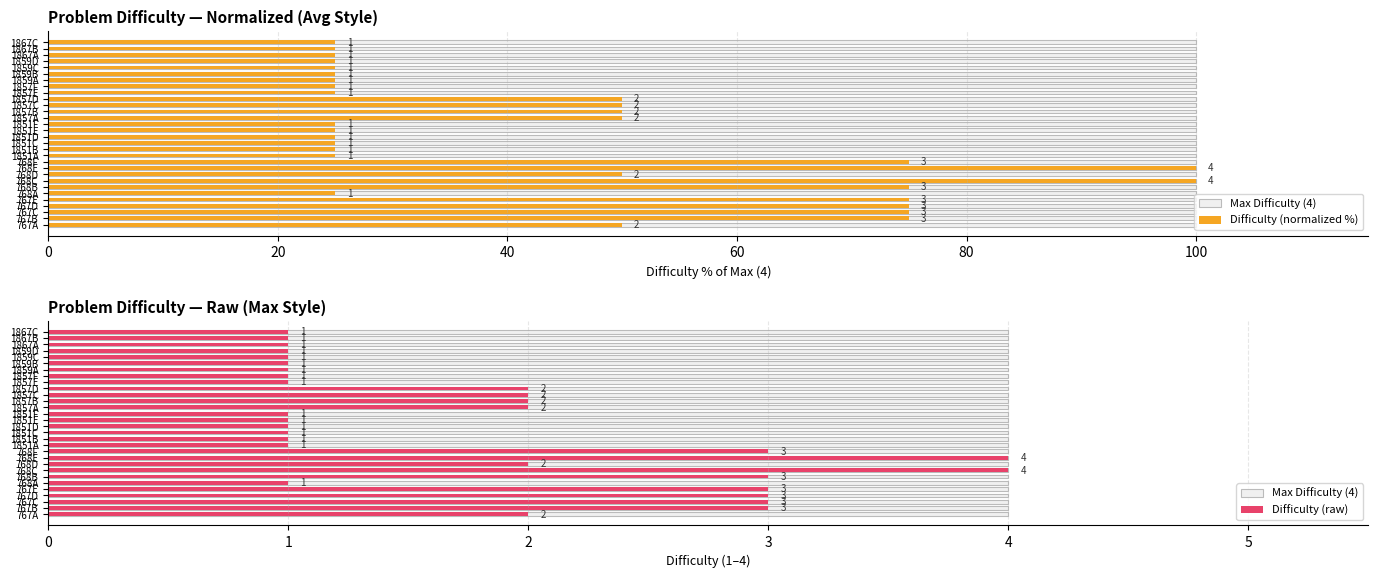

List the series in order of their peak value, lowest first.

Max Difficulty (4), Difficulty (raw), Difficulty (normalized %)